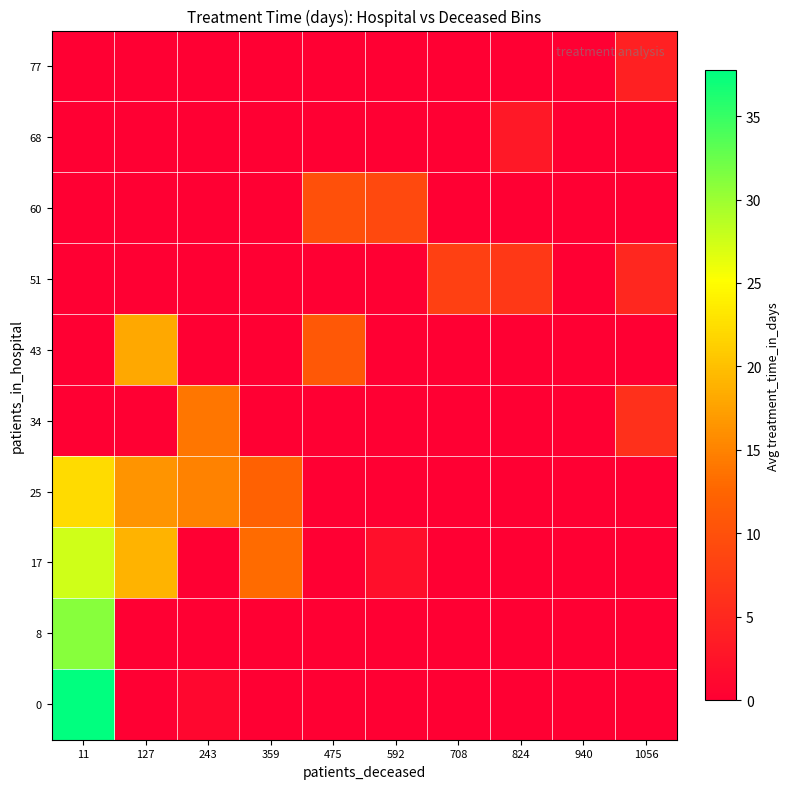

Rank the series by their maximum value, from lowest to highest.

68, 77, 51, 60, 34, 43, 25, 17, 8, 0